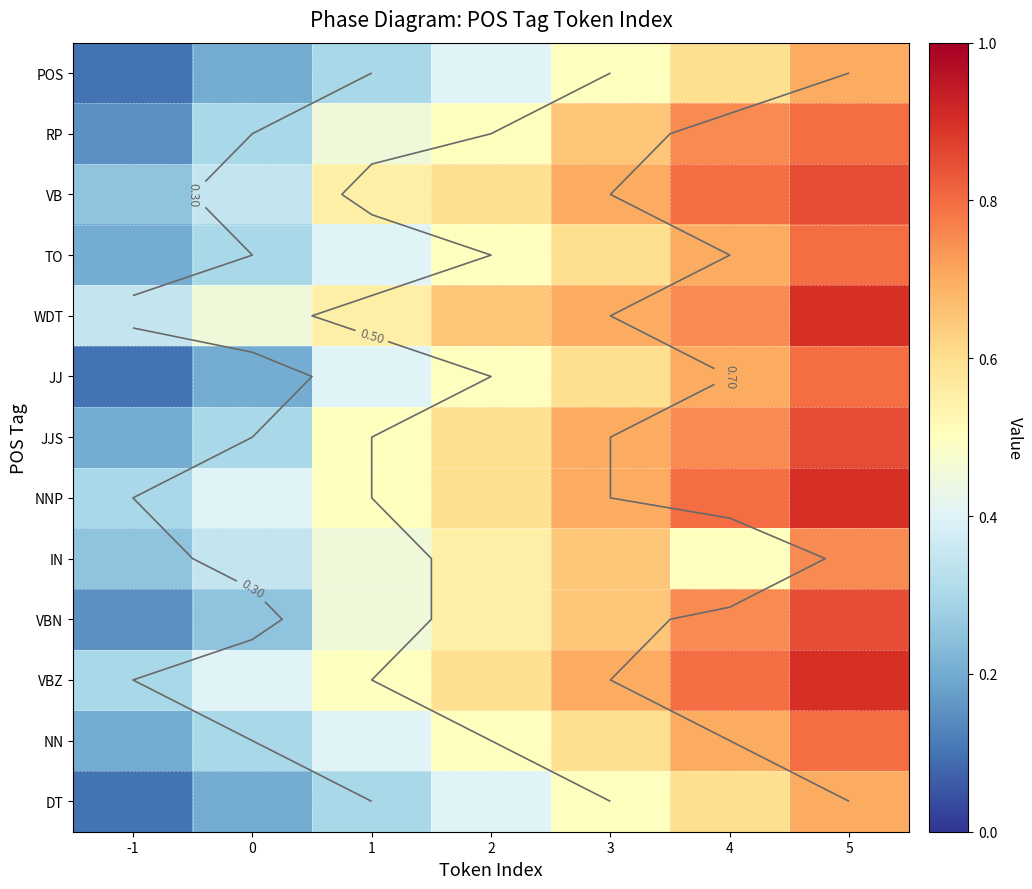

How many TO values are between 0 and 1?

7